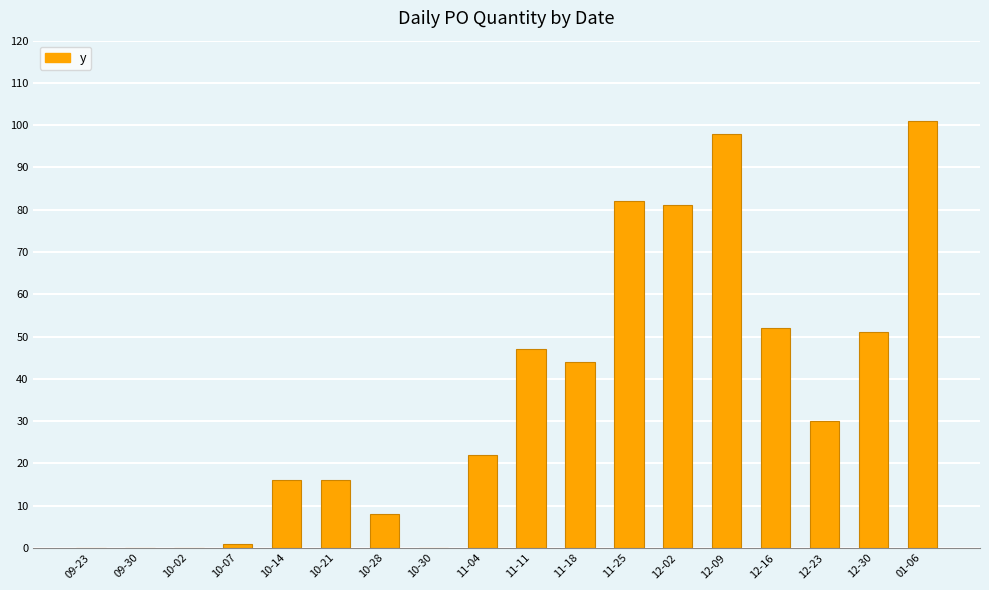

At which category does the chart reach its peak across all series?

01-06